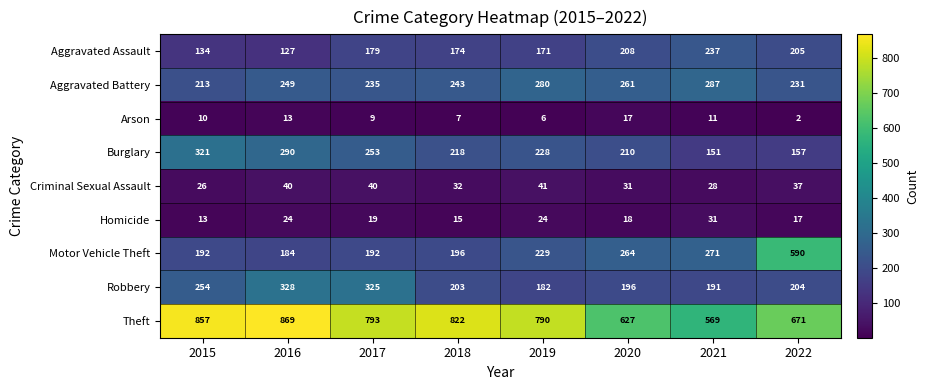

True or false: Theft has a value of 857 at 2015.

True